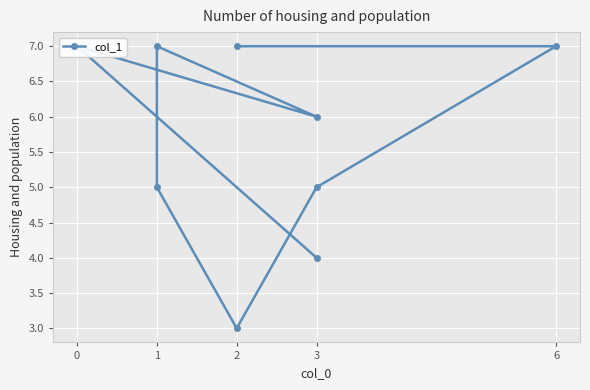

Count the number of data series in this chart.

1